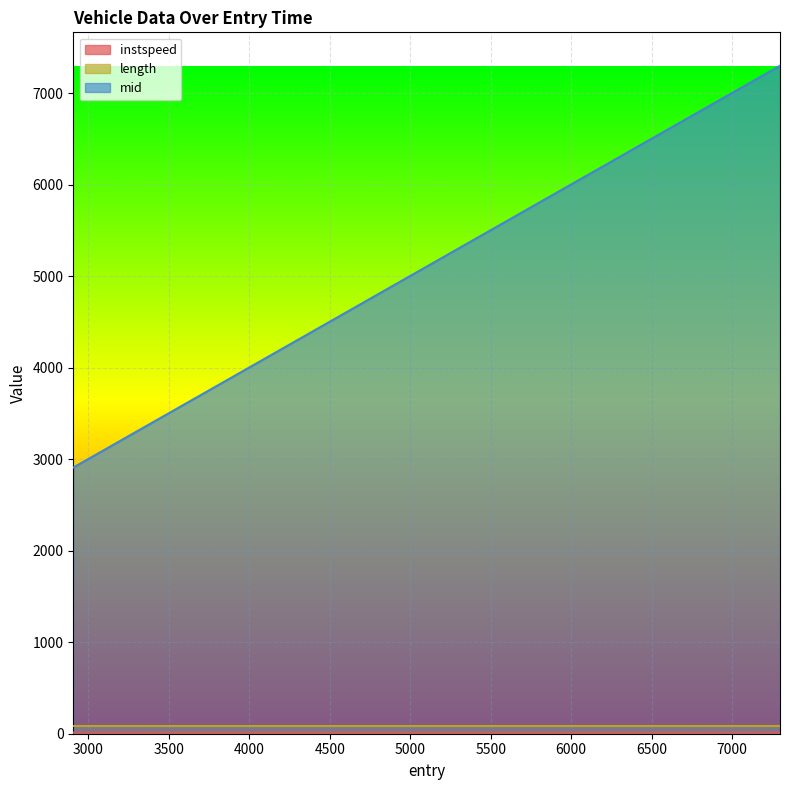

Which series has the widest spread of values?

mid